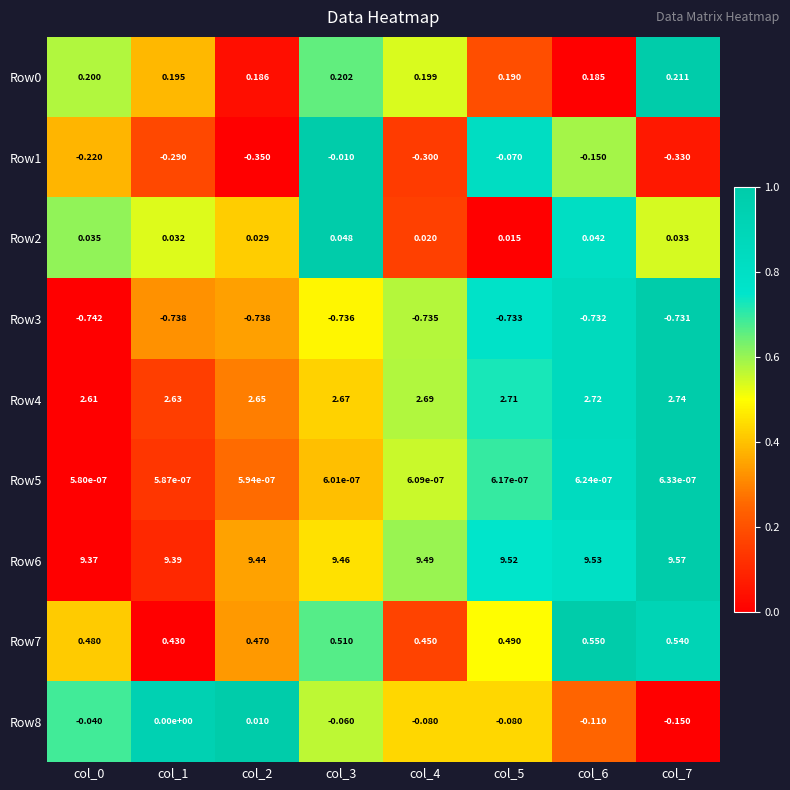

Is the value of Row7 at col_0 greater than the value of Row2 at col_0?

Yes